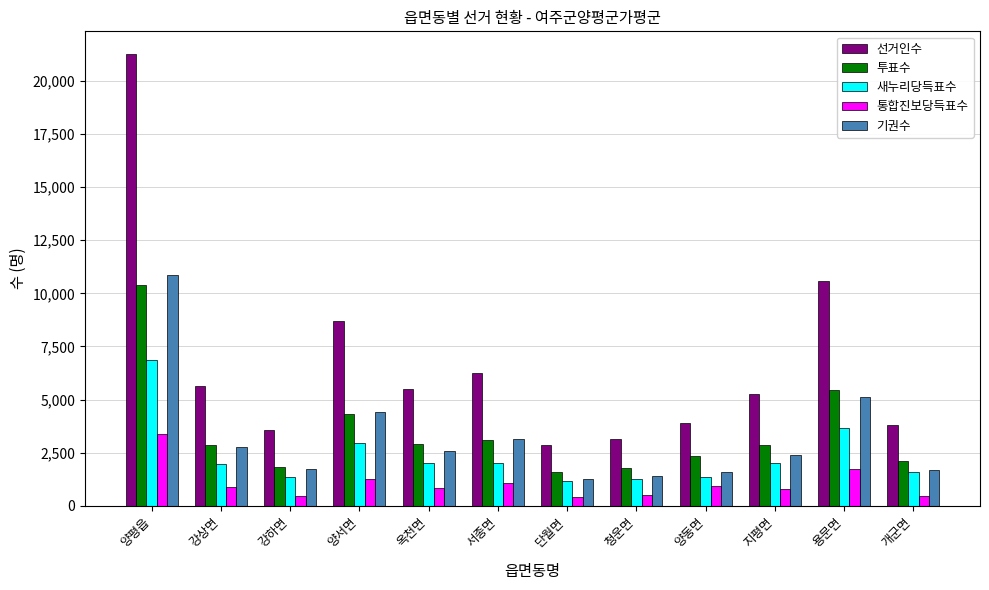

What is the average value of the 선거인수 series?

6707